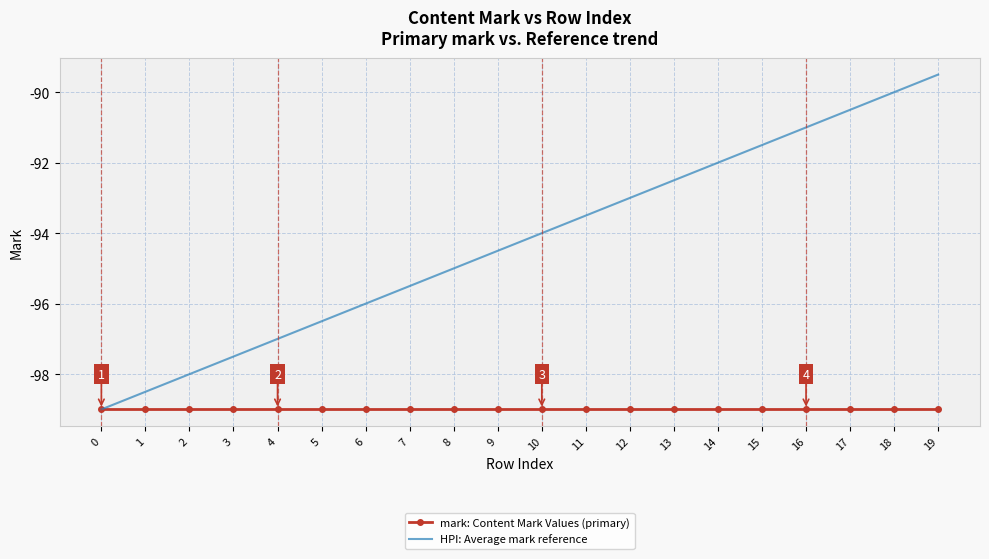

What are all the series names shown in the legend?

mark: Content Mark Values (primary), HPI: Average mark reference